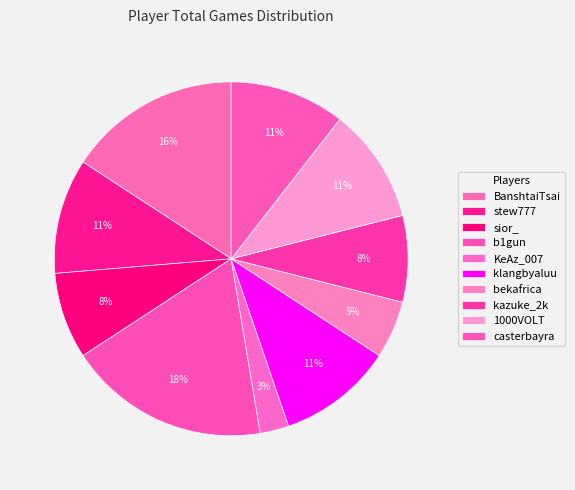

Count the number of slices in the pie.

10